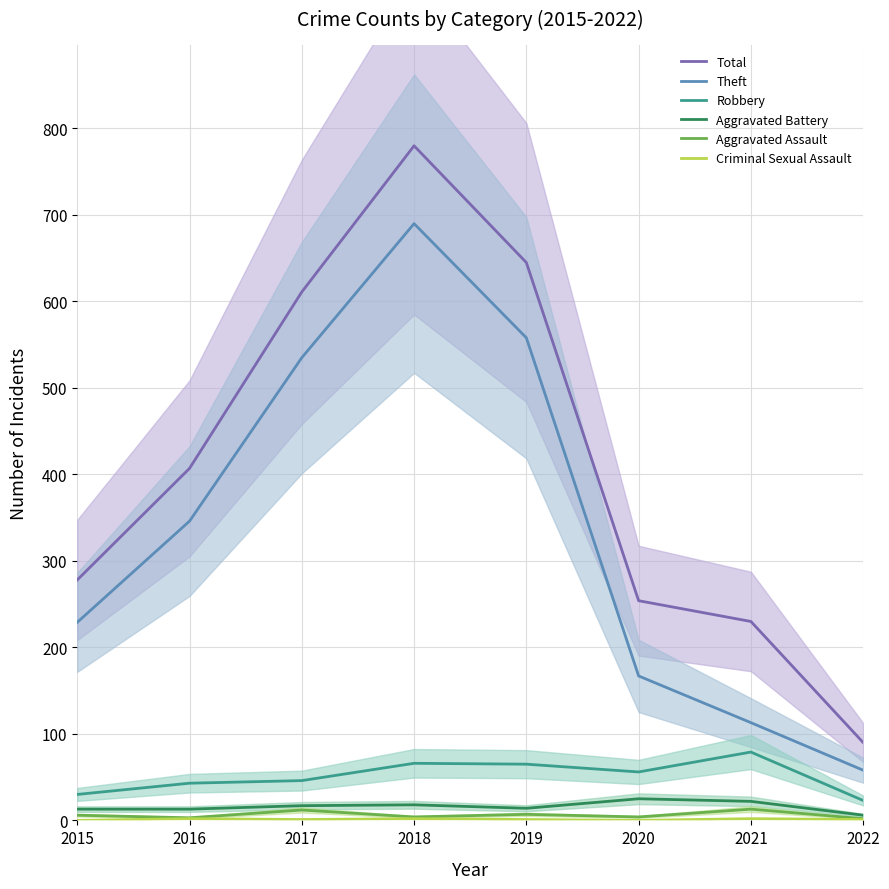

Which category has the lowest value across all series?

2015